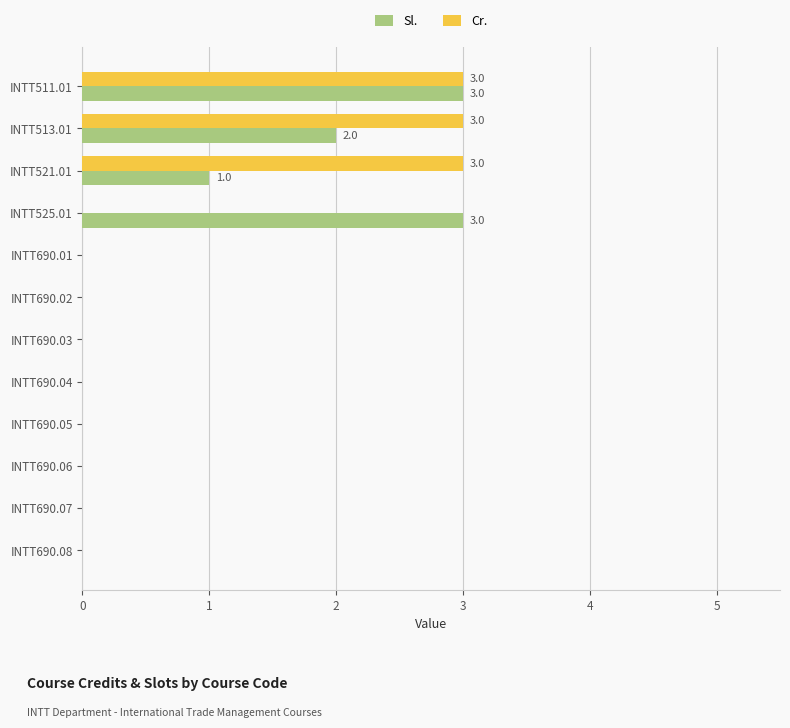

True or false: Cr. has a value of 3 at INTT511.01.

True